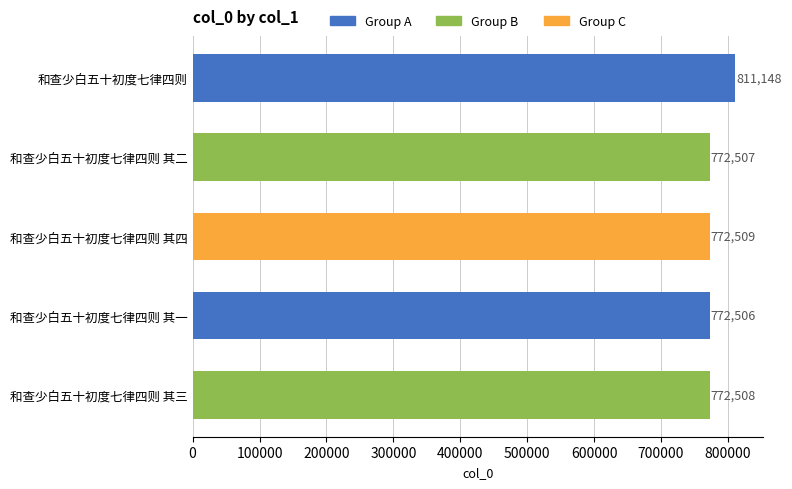

Between 和查少白五十初度七律四则 and 和查少白五十初度七律四则 其一, which is larger?

和查少白五十初度七律四则